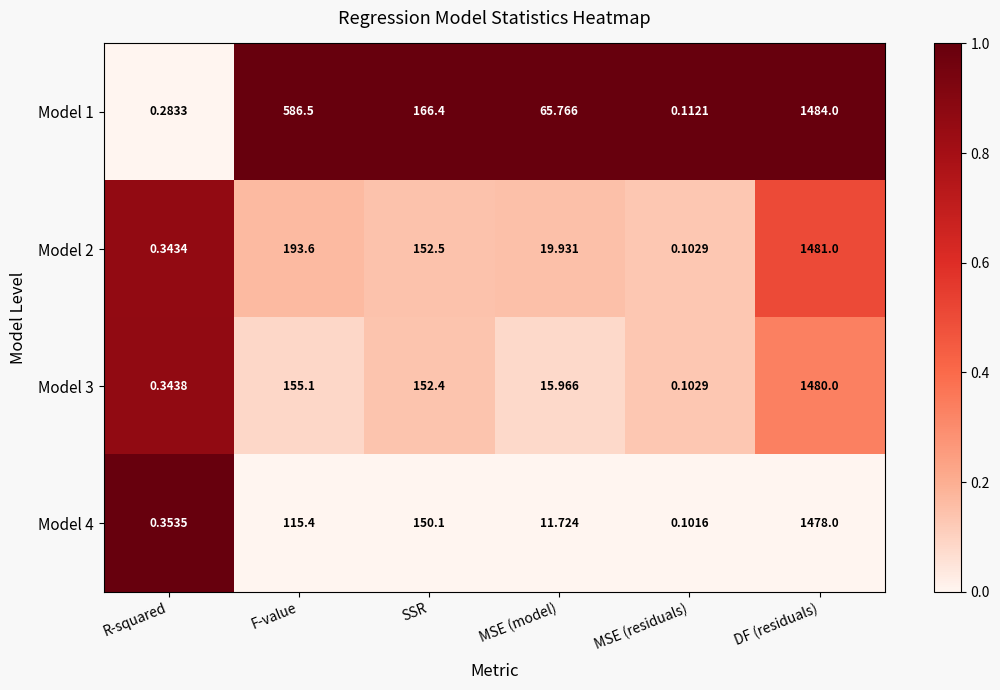

At which label is Model 3 closest to 740?

F-value